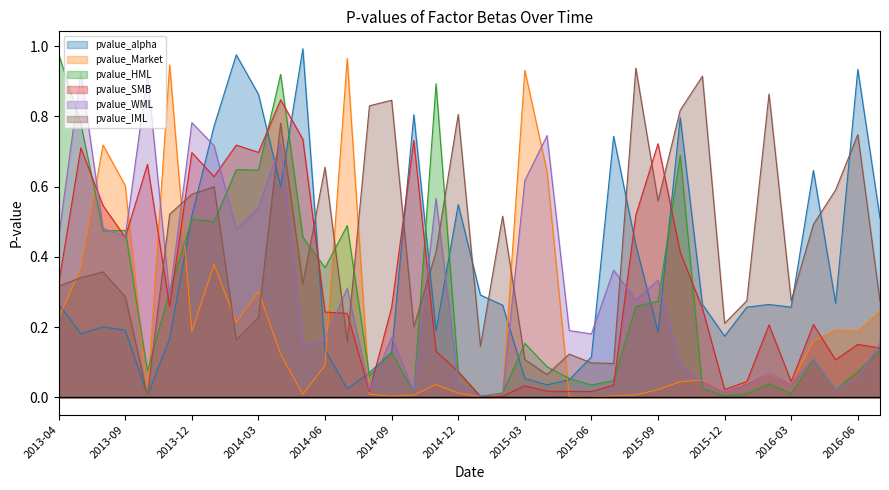

What is the total value across all series at 2014-10?

1.8